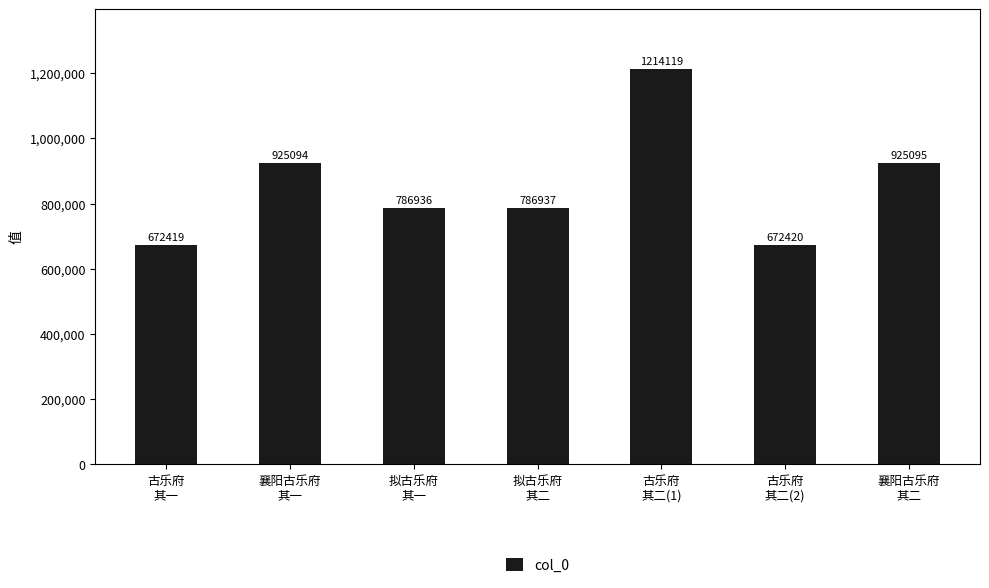

What position from the right is 古乐府
其一?

7